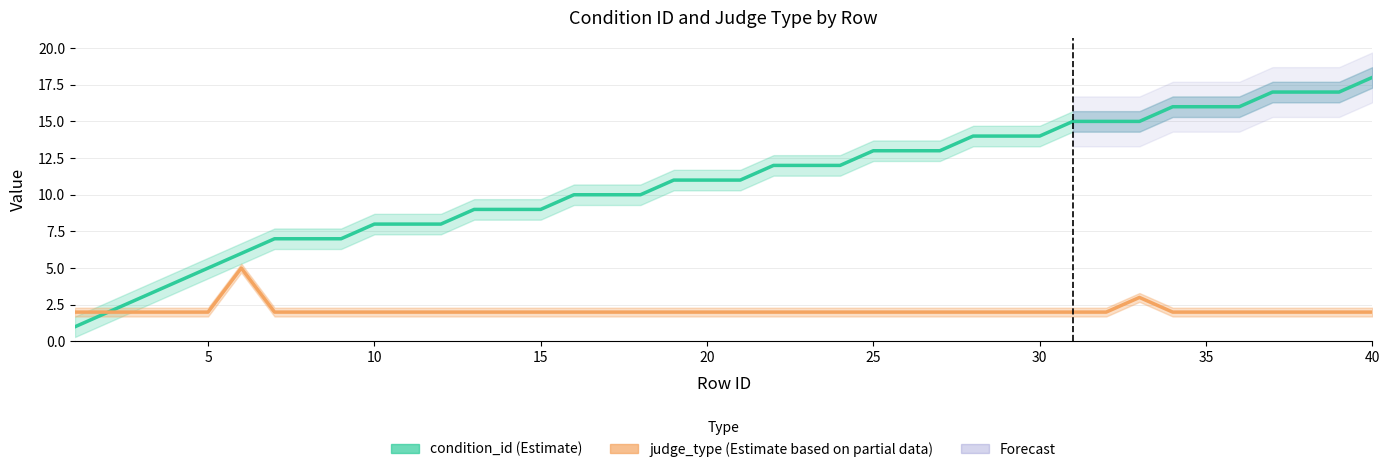

At 20, list the series in order from largest to smallest.

condition_id (Estimate), judge_type (Estimate based on partial data)